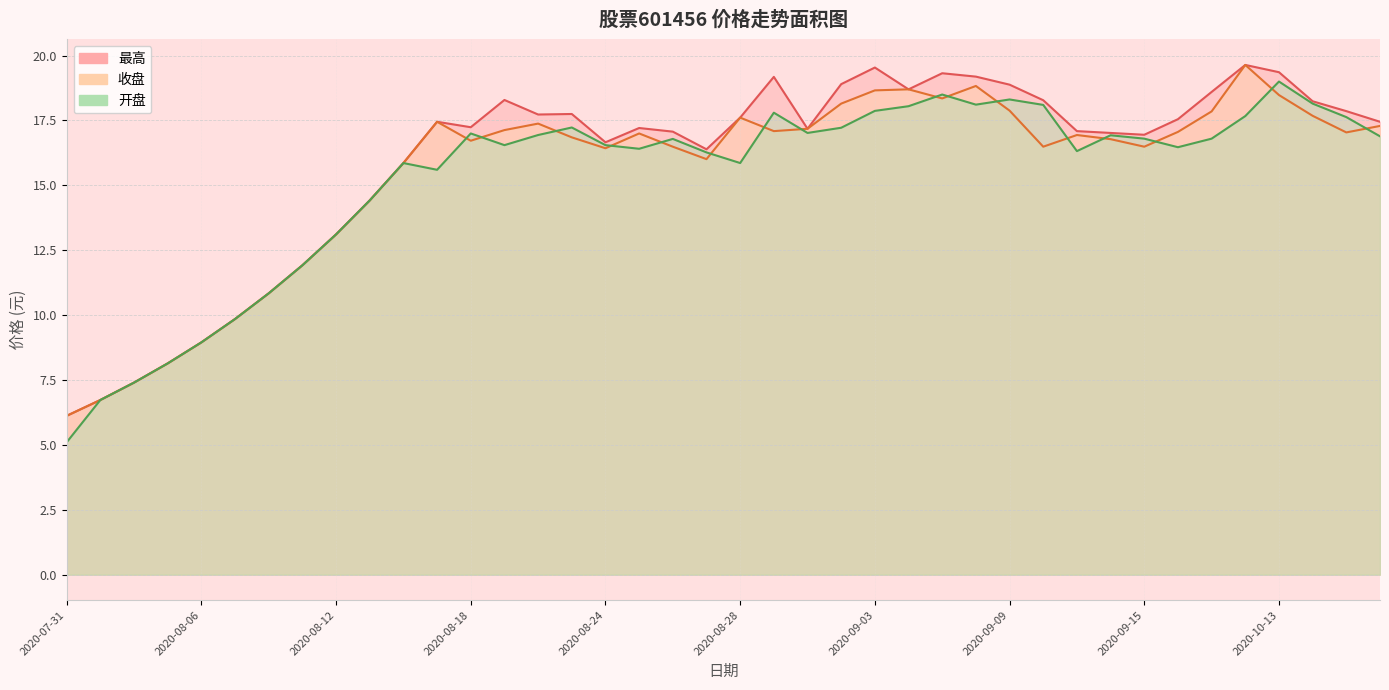

Rank the categories by 收盘 value from lowest to highest.

2020-07-31, 2020-08-03, 2020-08-04, 2020-08-05, 2020-08-06, 2020-08-07, 2020-08-10, 2020-08-11, 2020-08-12, 2020-08-13, 2020-08-14, 2020-08-27, 2020-08-24, 2020-08-26, 2020-09-10, 2020-09-15, 2020-08-18, 2020-09-14, 2020-08-21, 2020-09-11, 2020-08-25, 2020-10-15, 2020-09-16, 2020-08-31, 2020-08-19, 2020-09-01, 2020-10-16, 2020-08-20, 2020-08-17, 2020-08-28, 2020-10-14, 2020-09-17, 2020-09-09, 2020-09-02, 2020-09-07, 2020-10-13, 2020-09-03, 2020-09-04, 2020-09-08, 2020-09-18